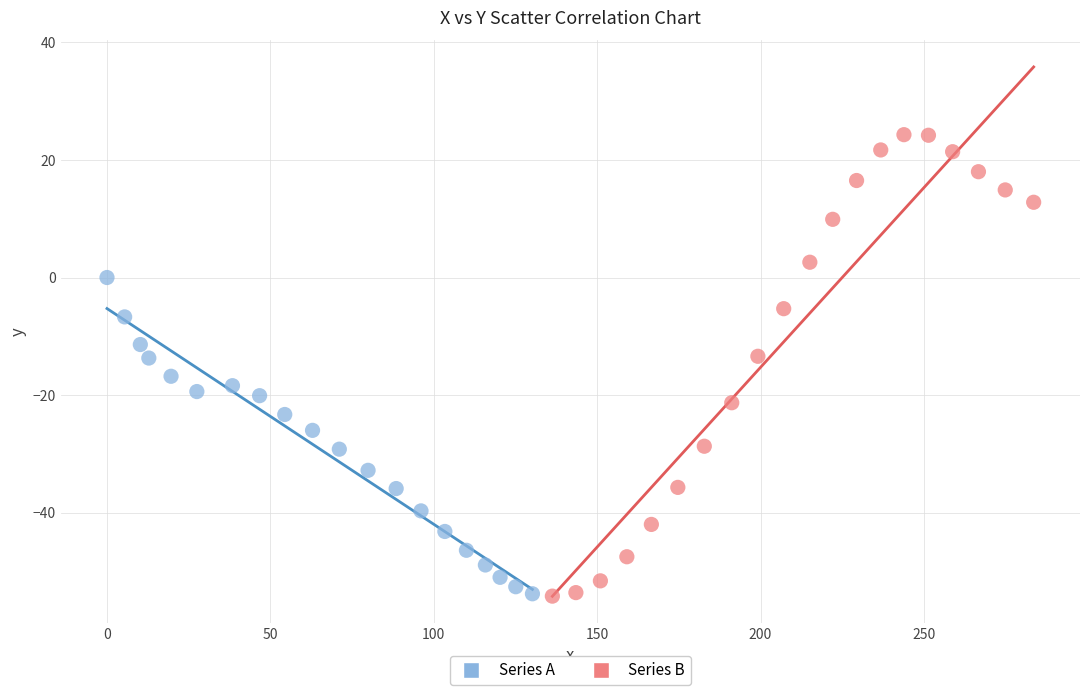

Which series contains the highest Y value?

Series B